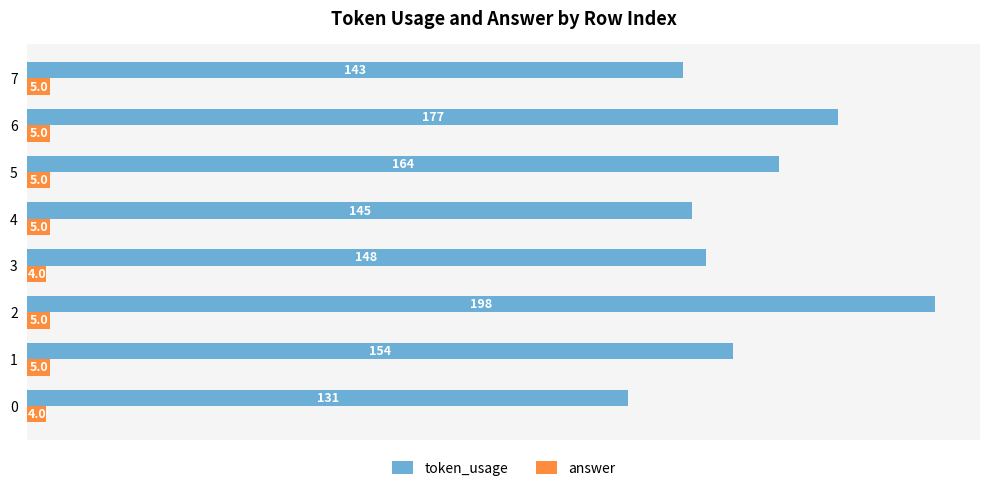

At which category is the sum across all series the highest?

2